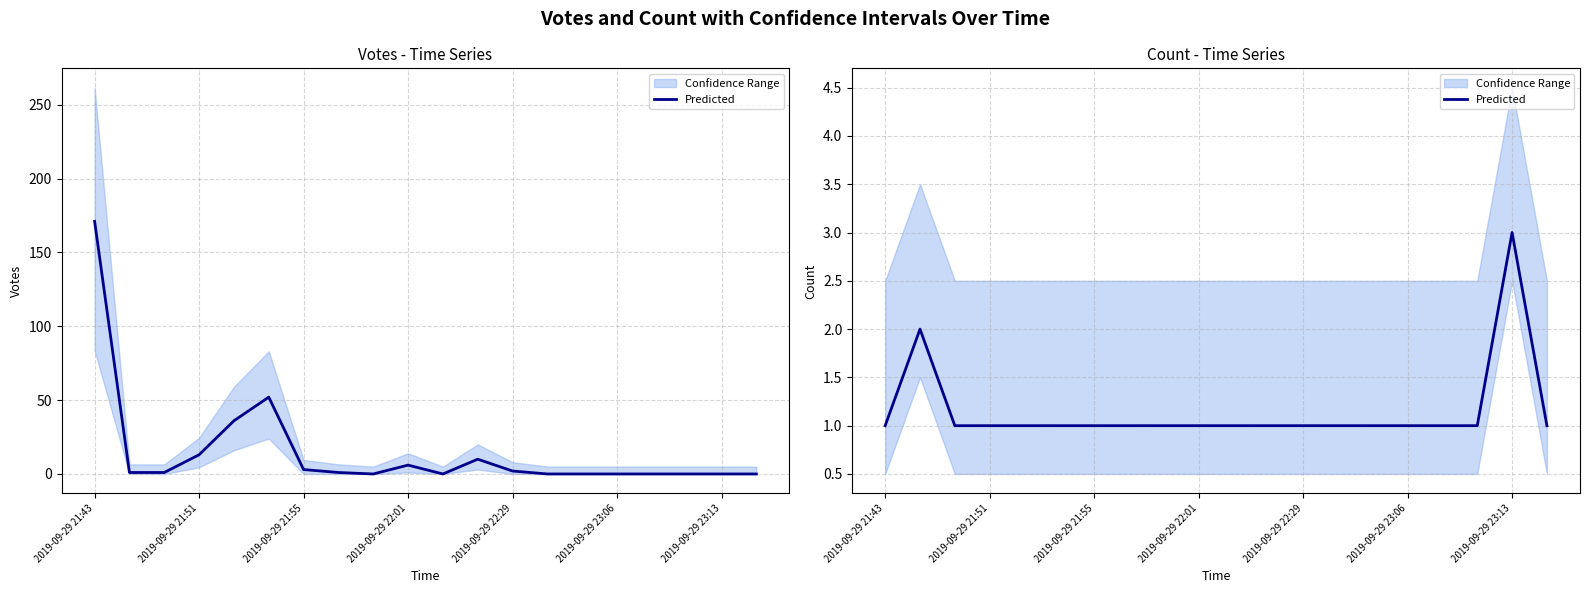

What is the change in value from 8 to 18?

+2